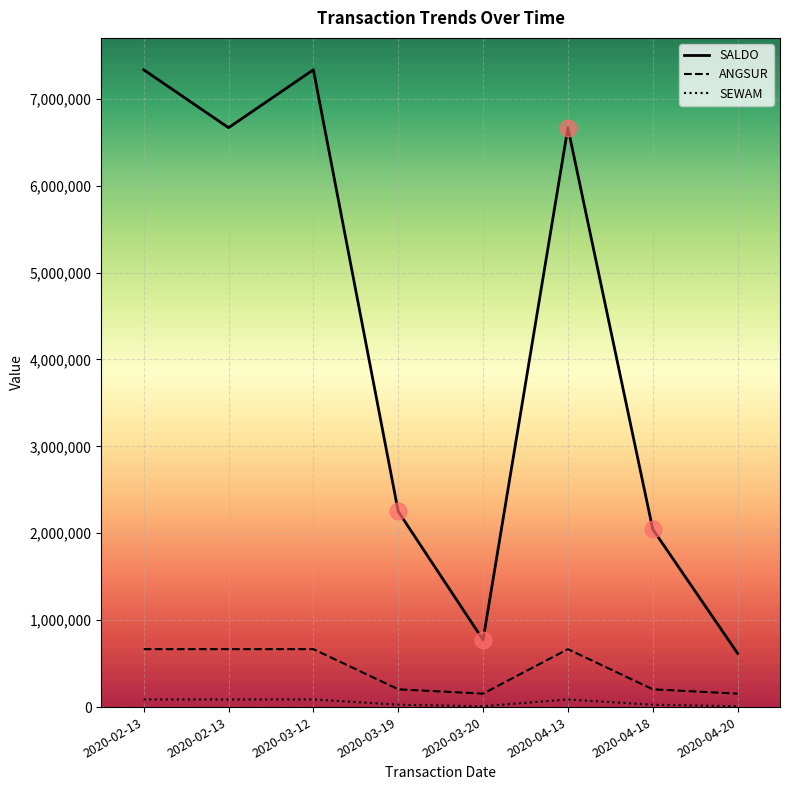

Does the chart have visible grid lines?

Yes